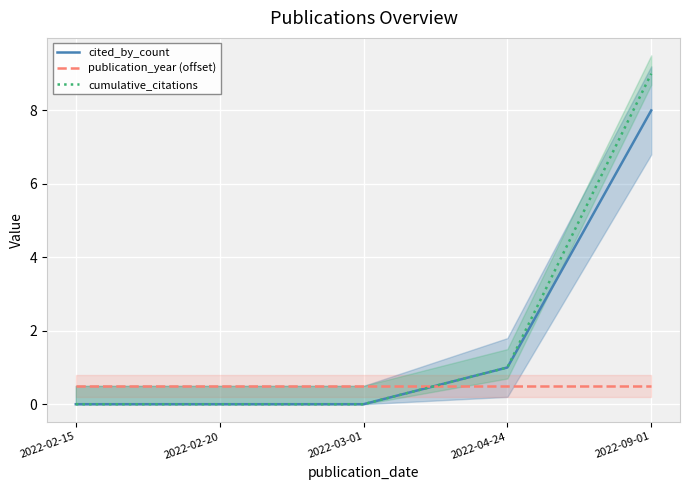

Which category has the highest value in the publication_year (offset) series?

2022-02-15